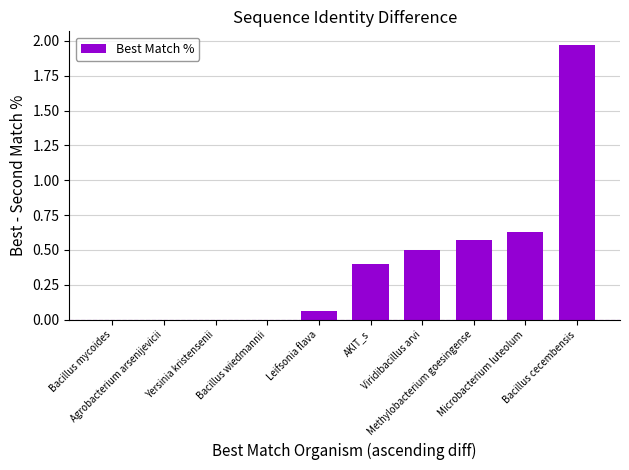

What is the label of the 5th bar from the left?

Leifsonia flava